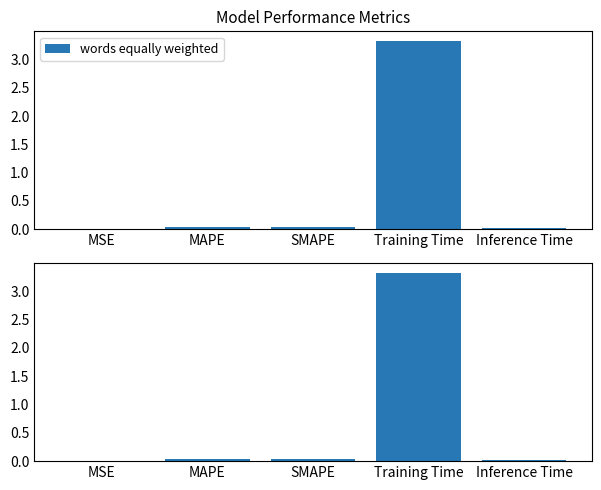

Rank the categories by value from lowest to highest.

MSE, Inference Time, MAPE, SMAPE, Training Time